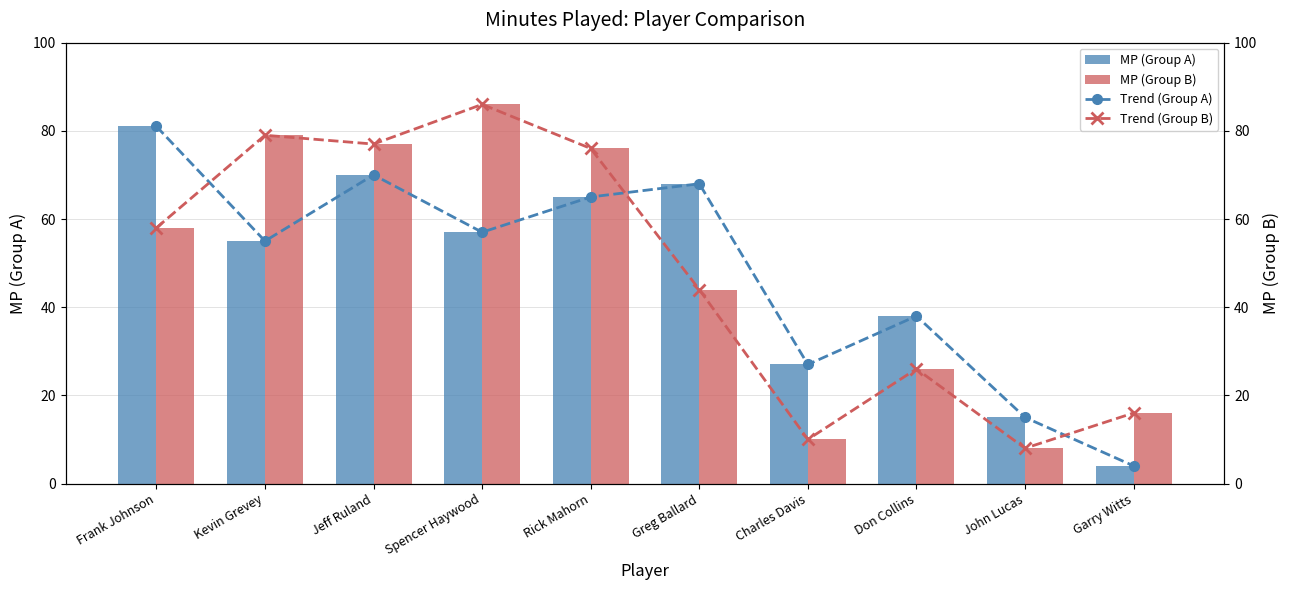

Which series has the largest total across all categories?

MP (Group A)